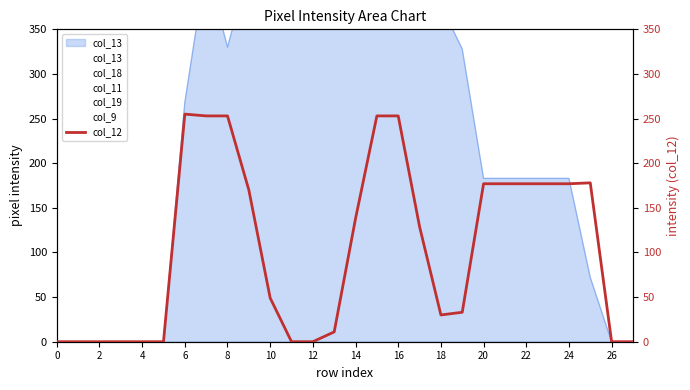

What is the difference between the second highest and minimum values?

253